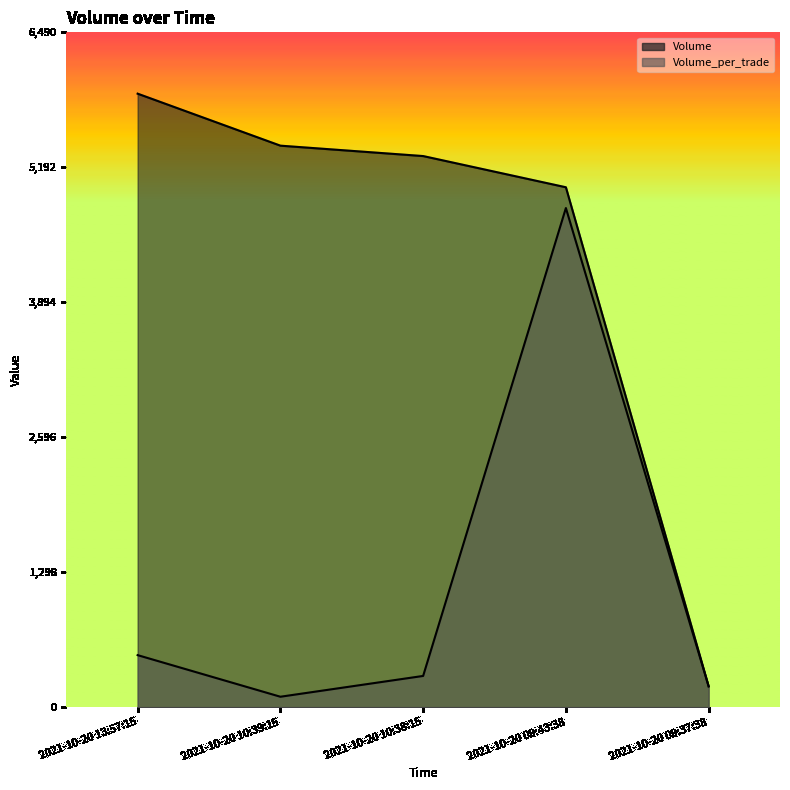

Where is Volume nearest to the value 3050?

2021-10-20 09:43:38